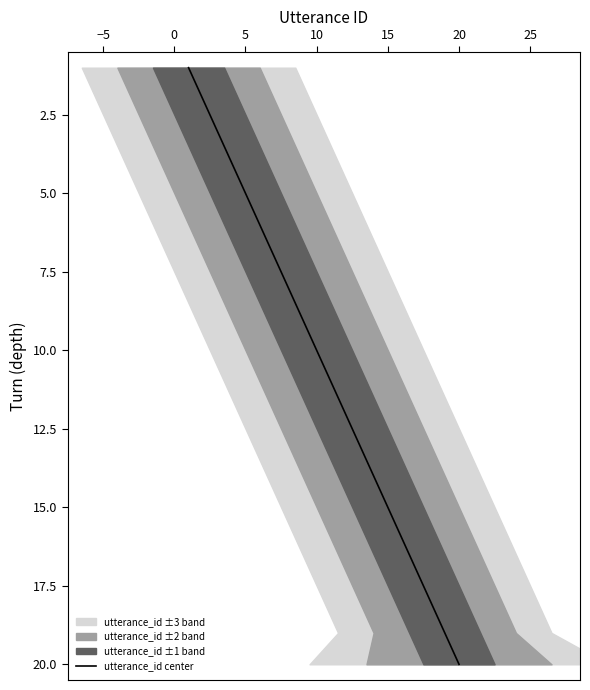

What is the value of the 19th point from the left?

19